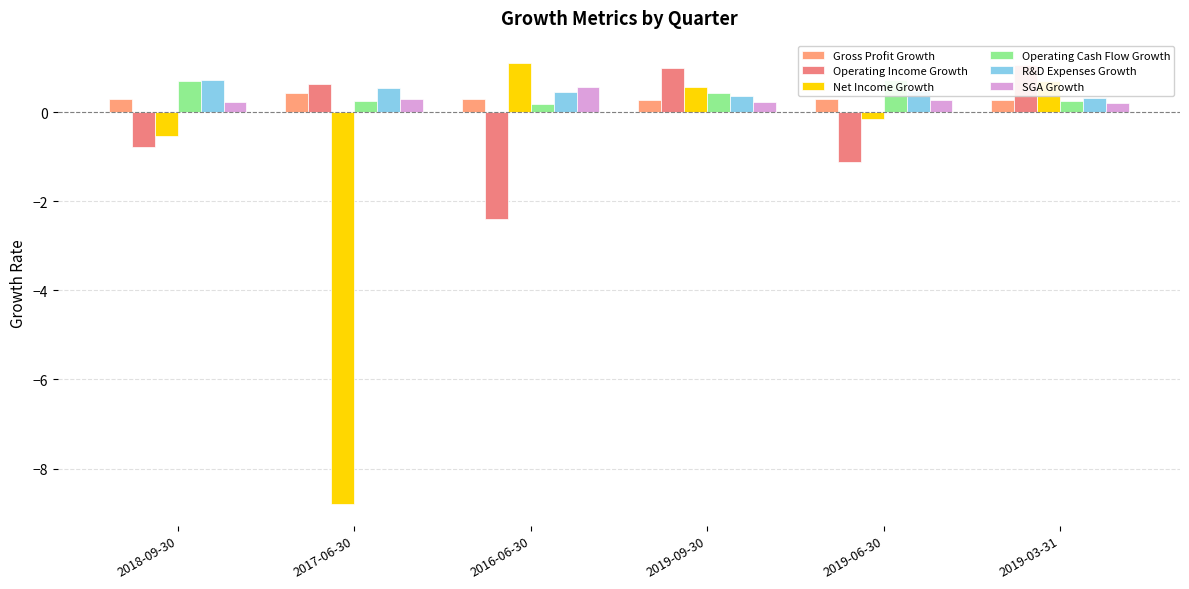

What is the value of the Gross Profit Growth bar at the 6th from the left?

0.3